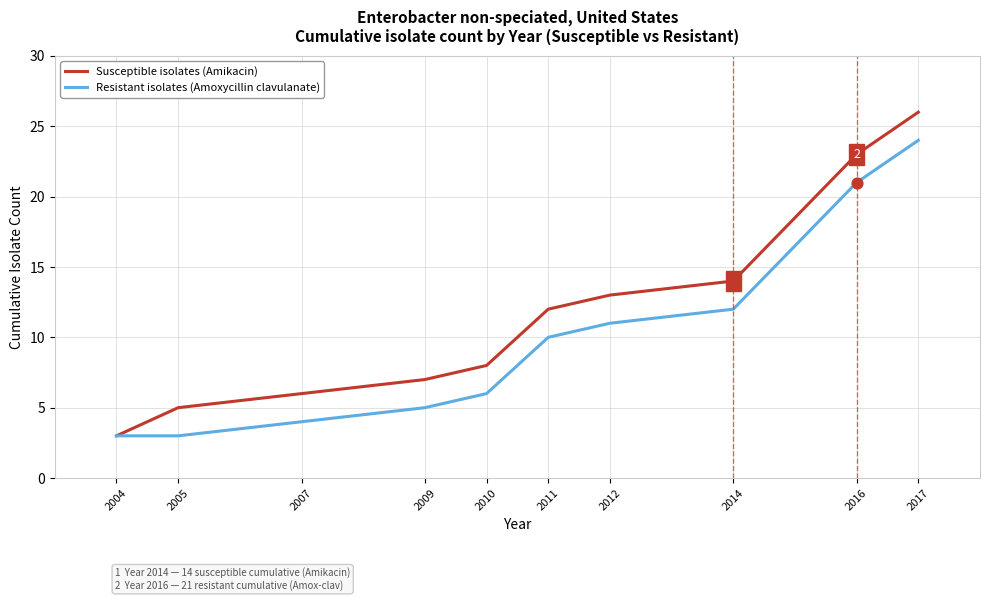

Which series has the widest spread of values?

Susceptible isolates (Amikacin)